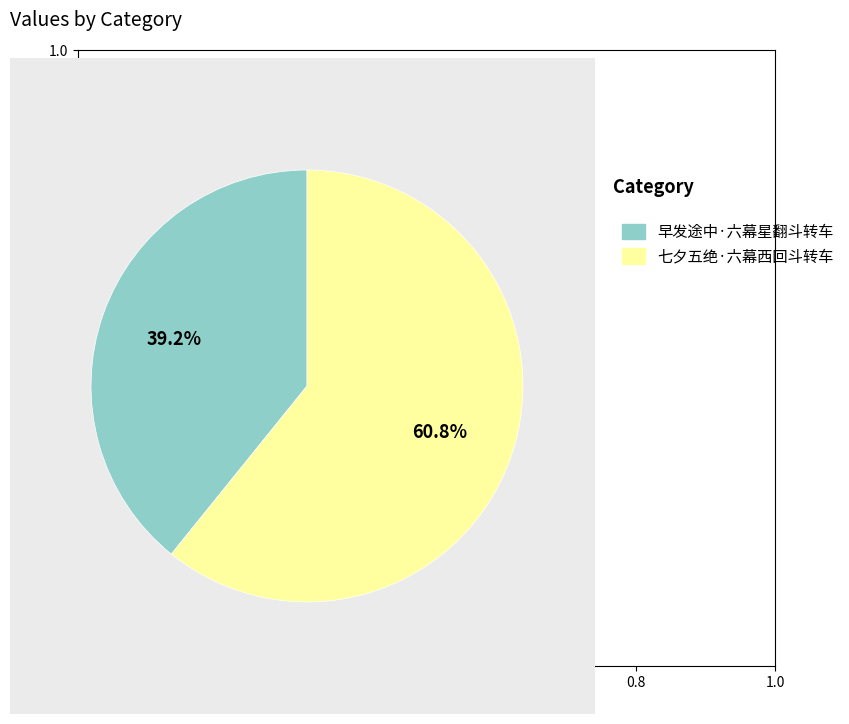

The 早发途中·六幕星翻斗转车 slice represents 26% of the pie. True or false?

False